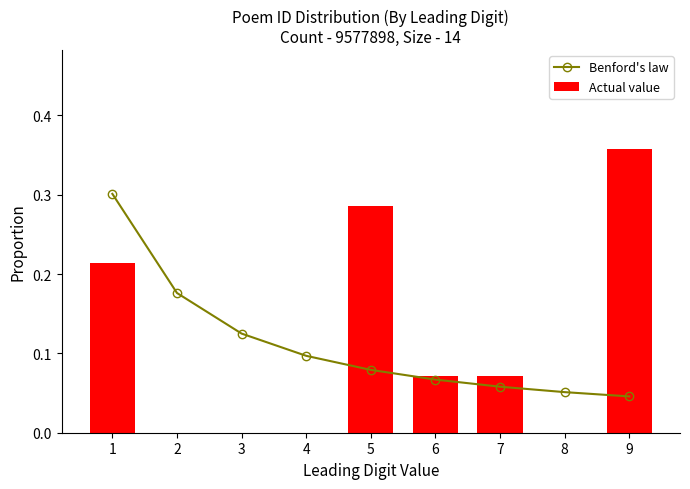

What is the sum of all Benford's law values?

1.0